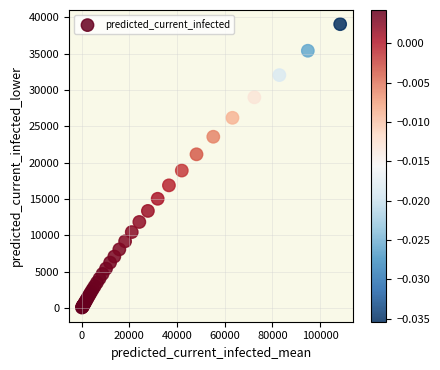

What Y value in the scatter plot is closest to 19562?

18917